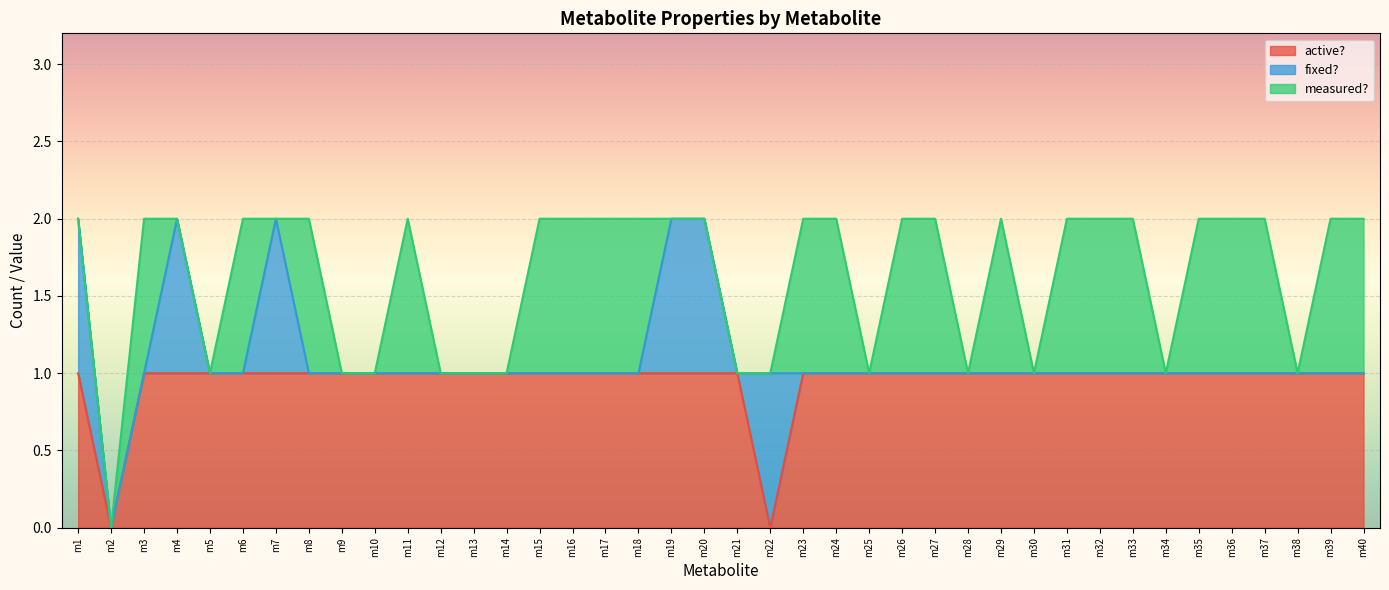

True or false: fixed? and measured? intersect in this chart.

True